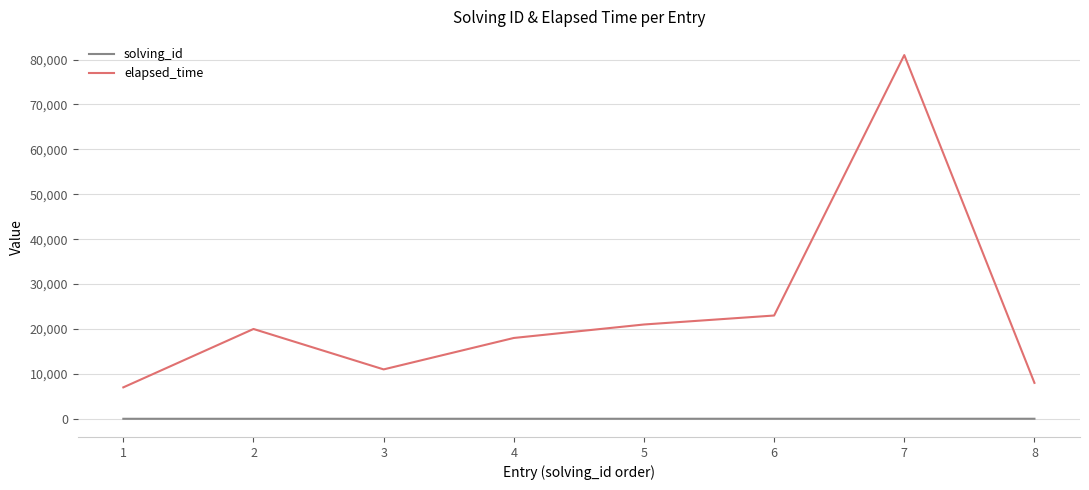

True or false: elapsed_time and solving_id intersect in this chart.

False